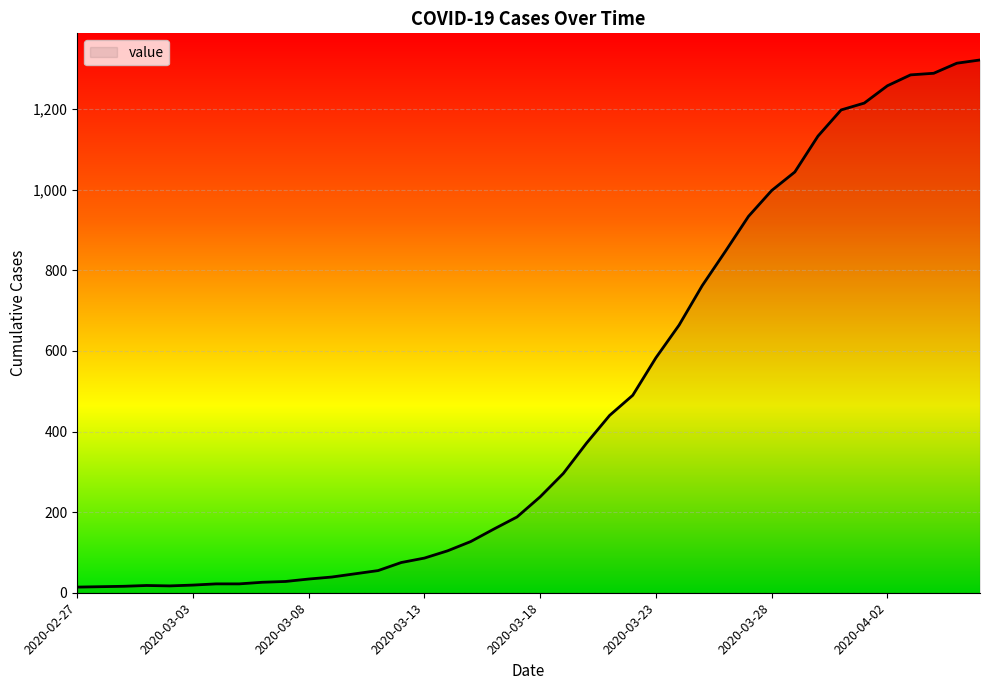

What is the maximum value shown in the chart?

1322